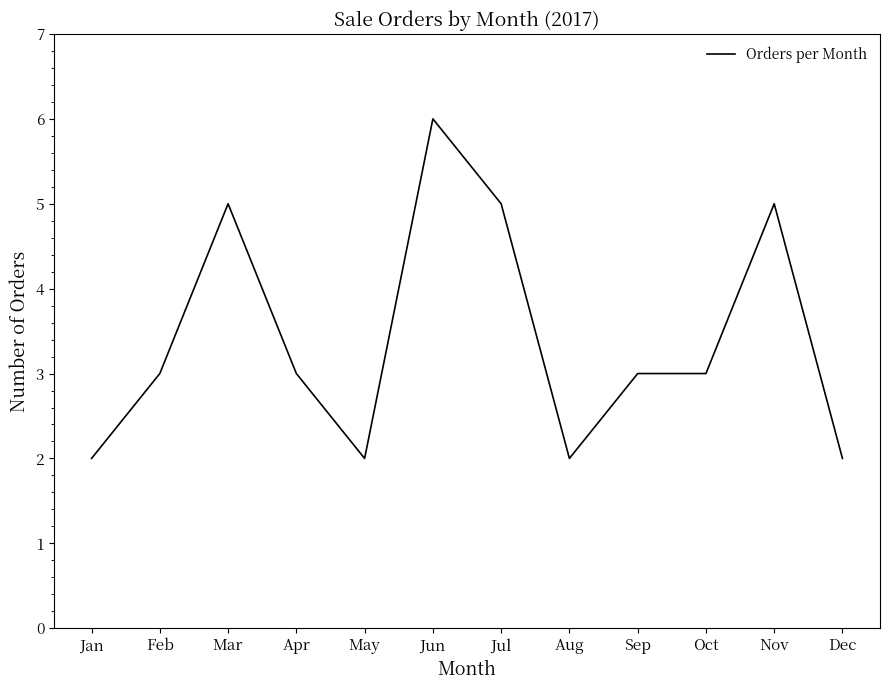

Reading right to left, transcribe all the data shown in this chart.

Dec=2	Nov=5	Oct=3	Sep=3	Aug=2	Jul=5	Jun=6	May=2	Apr=3	Mar=5	Feb=3	Jan=2